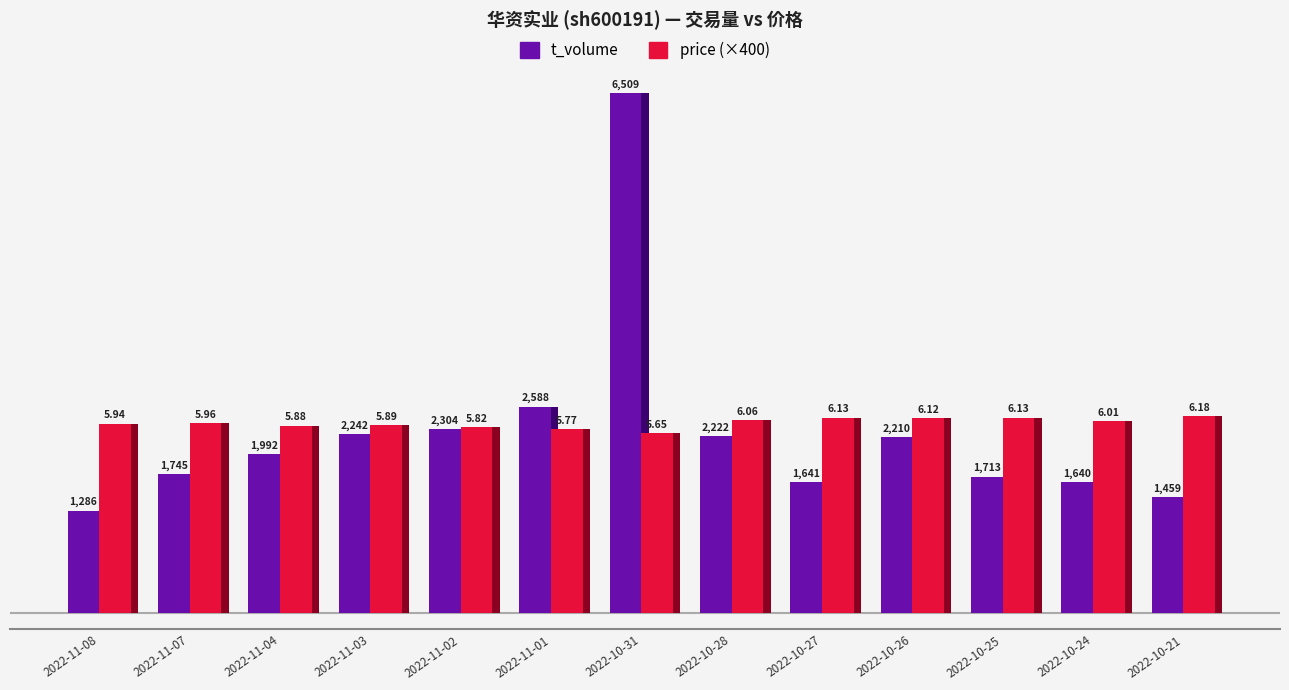

Is the value of t_volume at 2022-10-25 greater than the value of price (×400) at 2022-11-03?

No